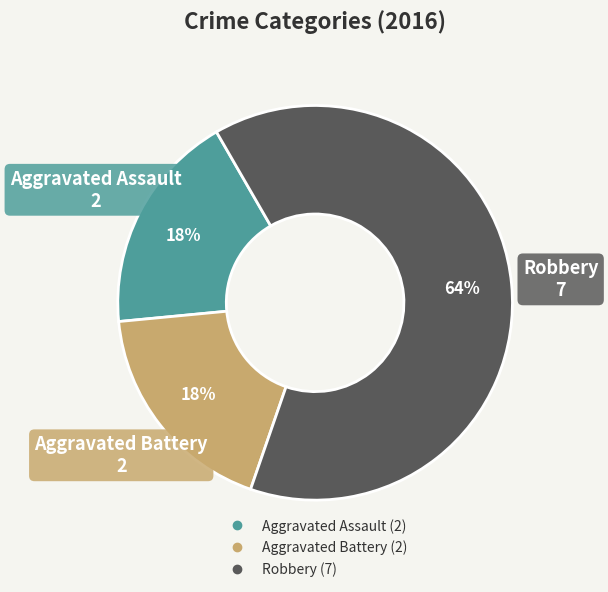

What percentage is the Aggravated Assault slice, to the nearest percent?

18%